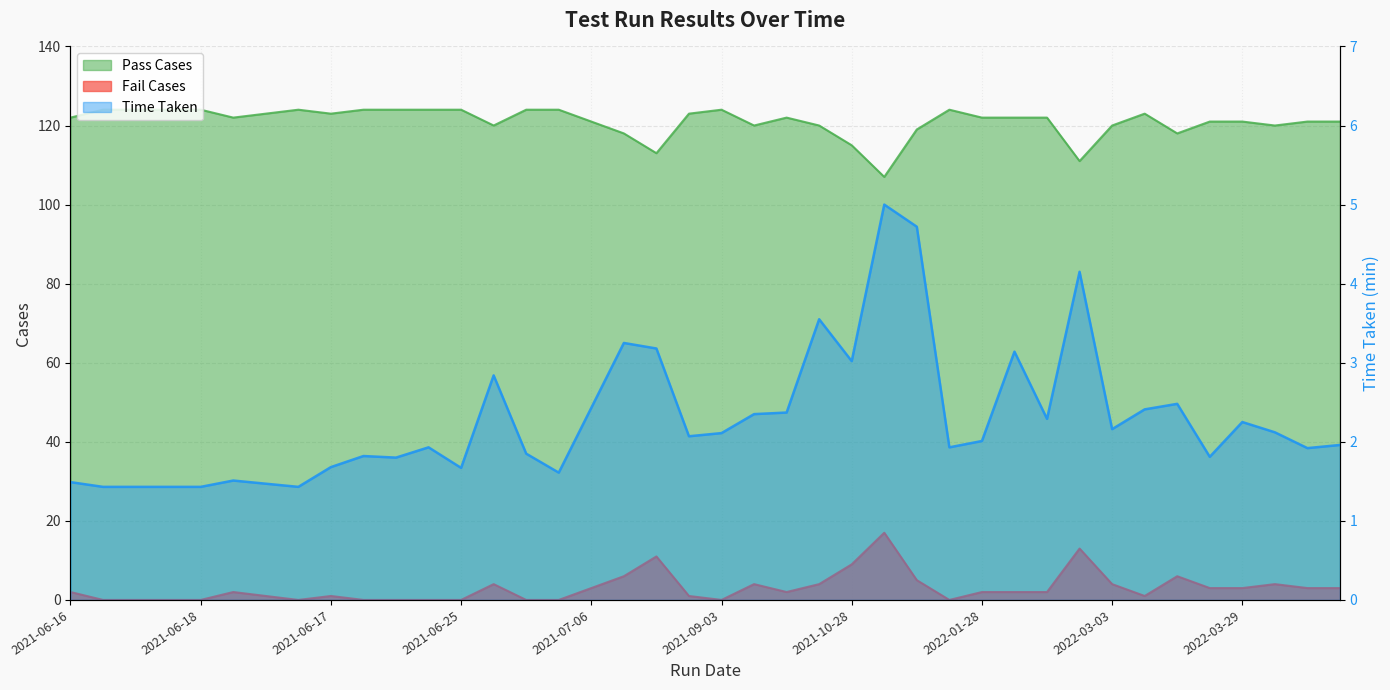

What is the total value across all series at 2021-06-18?

125.4